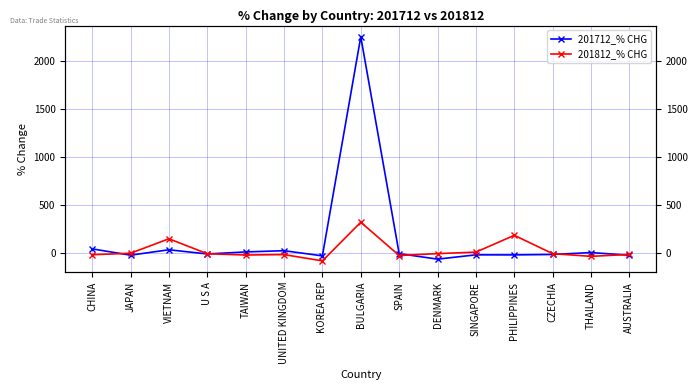

True or false: 201812_% CHG has more than 1 points higher than both neighbors.

True